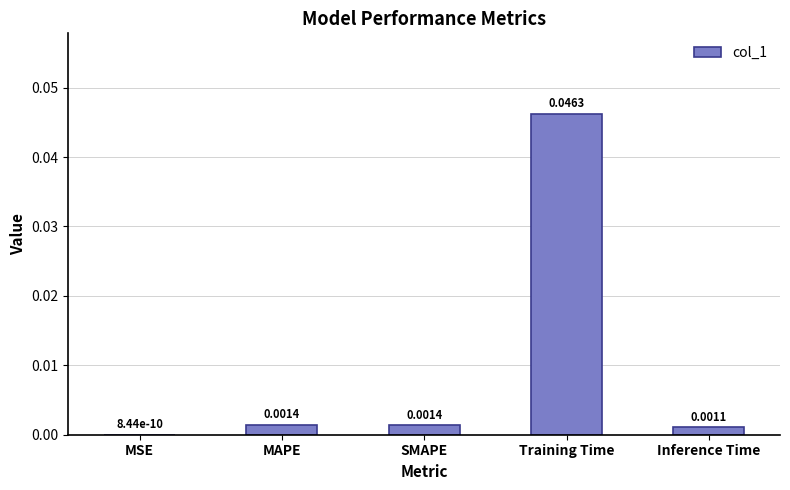

Count the number of categories in the chart.

5